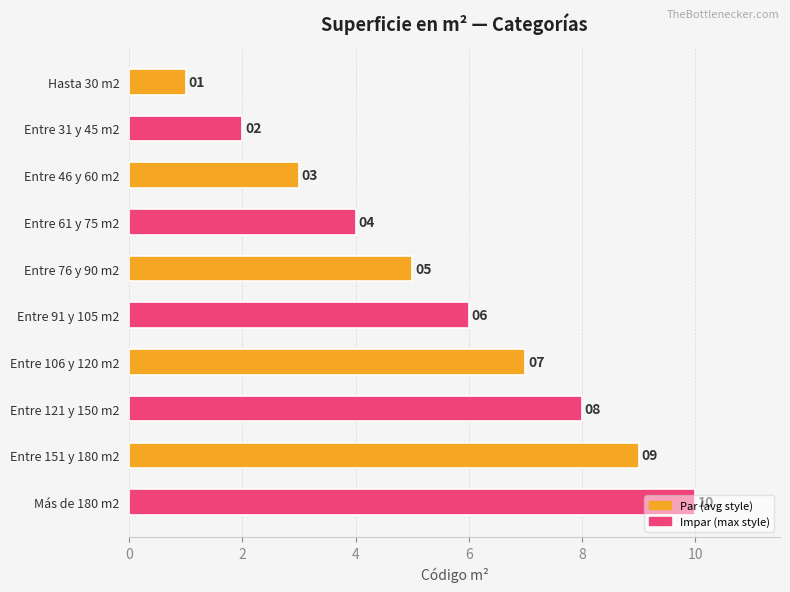

What is the change in value from Entre 106 y 120 m2 to Entre 121 y 150 m2?

+1